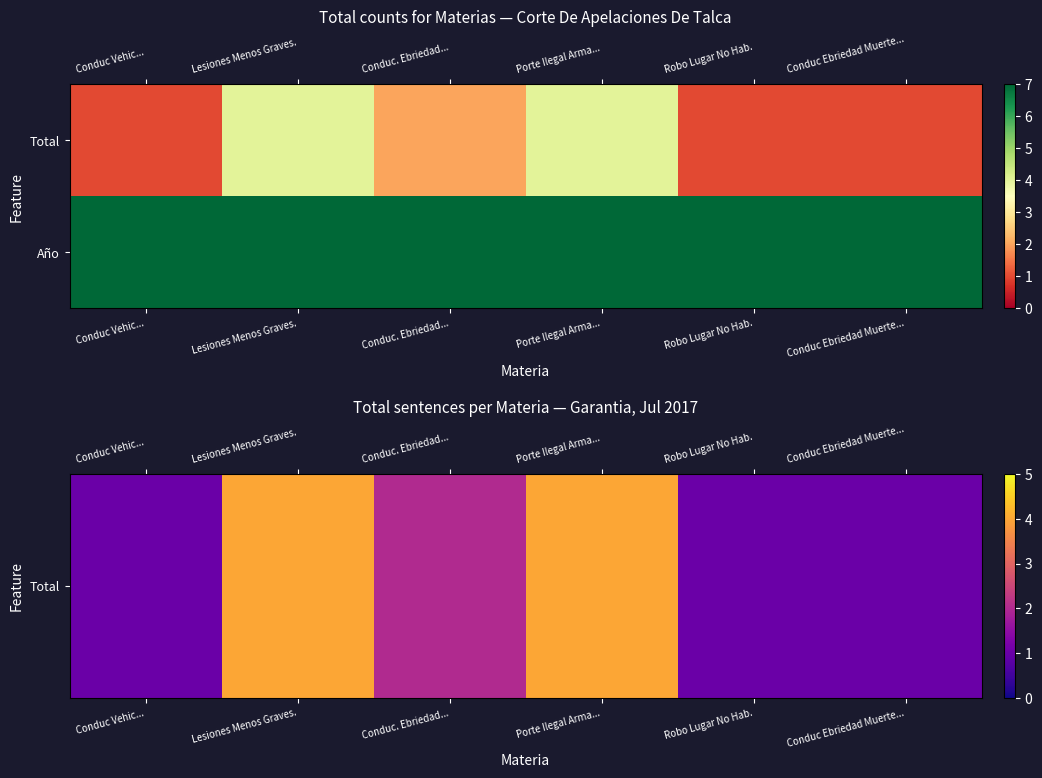

Which series has the largest range (max minus min)?

Total